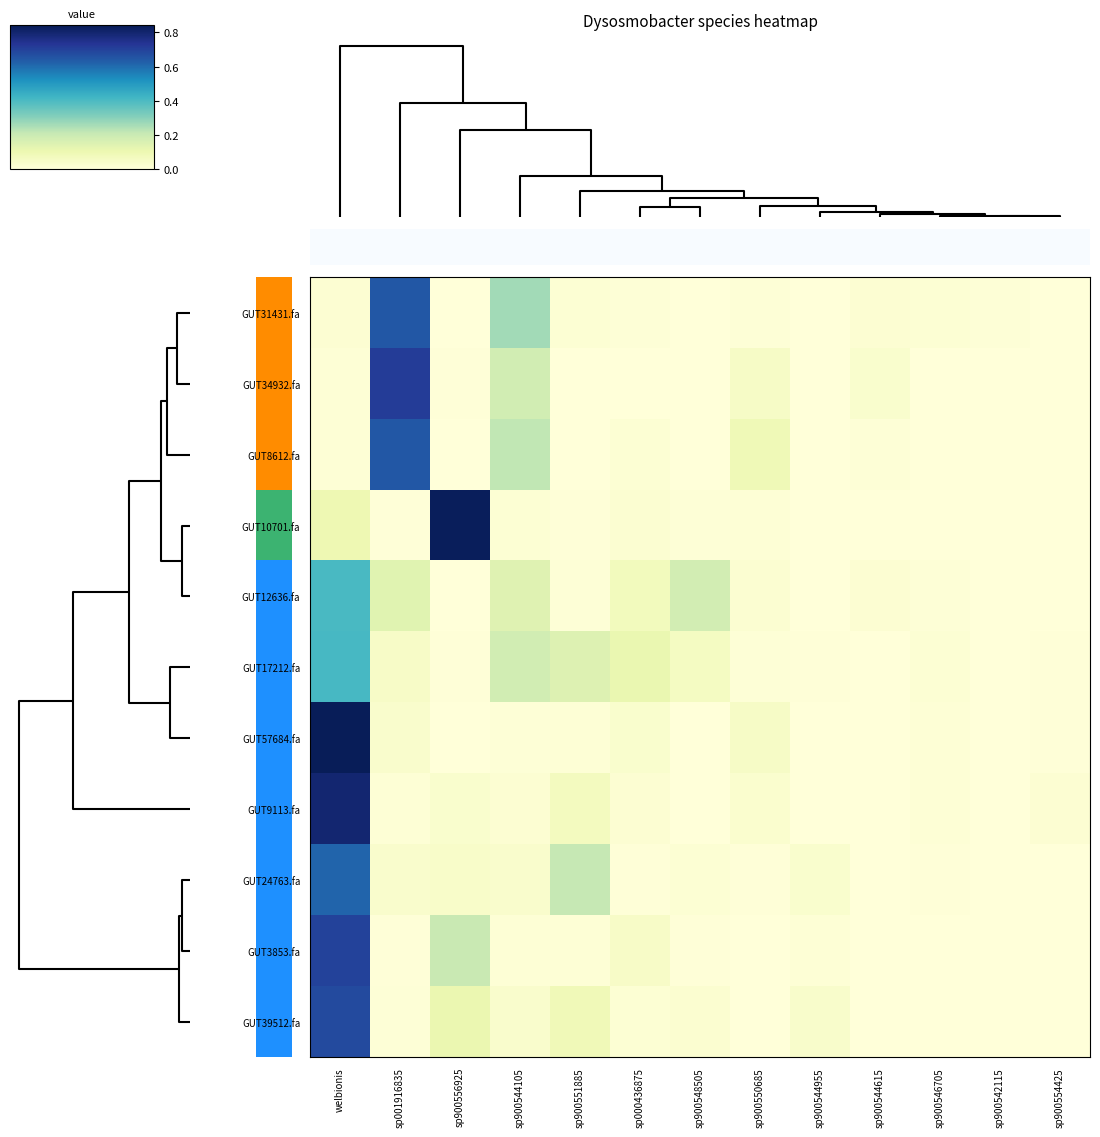

Which series has the widest spread of values?

GUT57684.fa